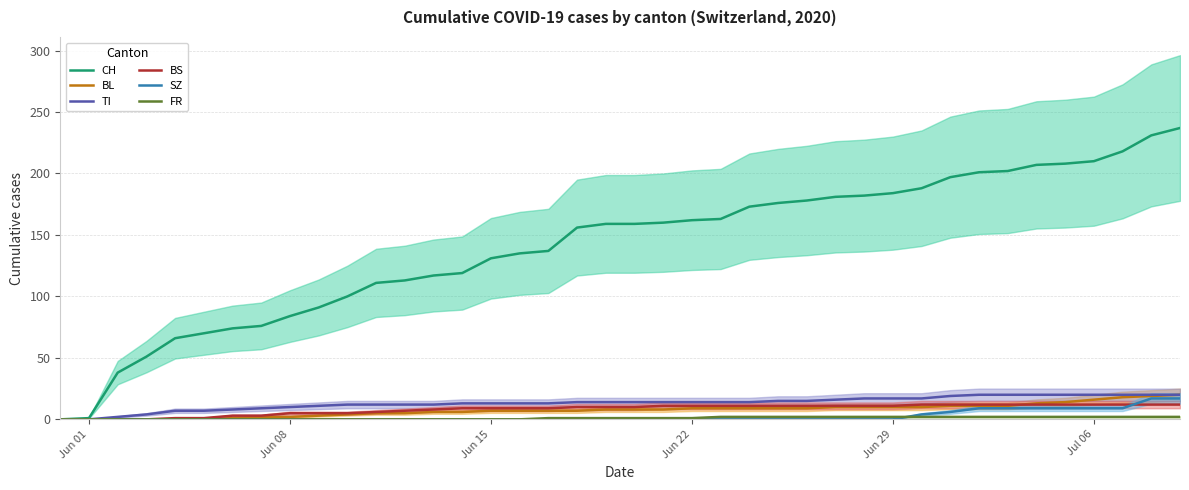

What is the highest value of the CH series?

237